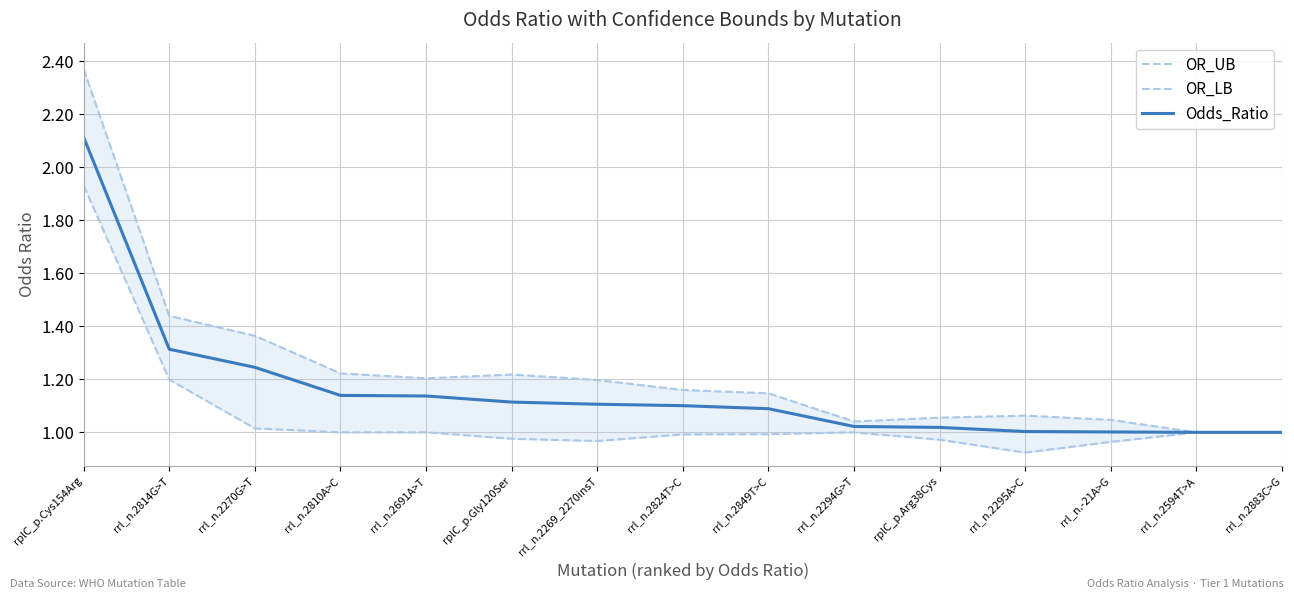

At which category does OR_UB reach its first local valley?

rrl_n.2691A>T